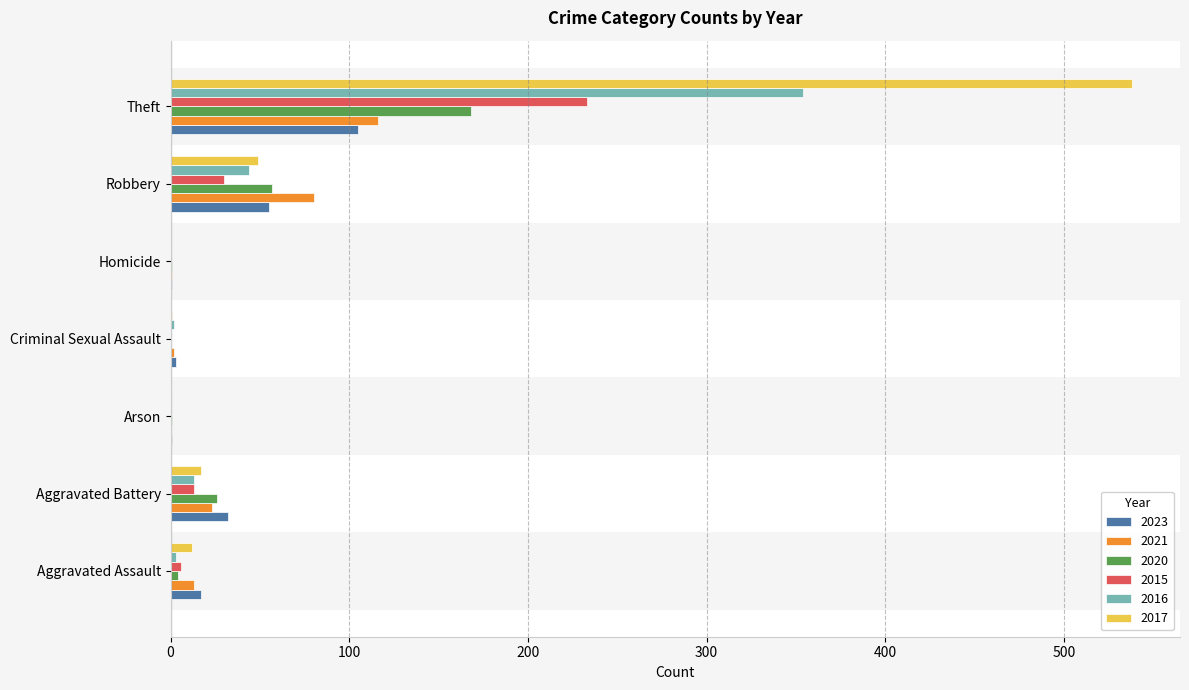

What is the difference between the 2017 values at Robbery and Theft?

489